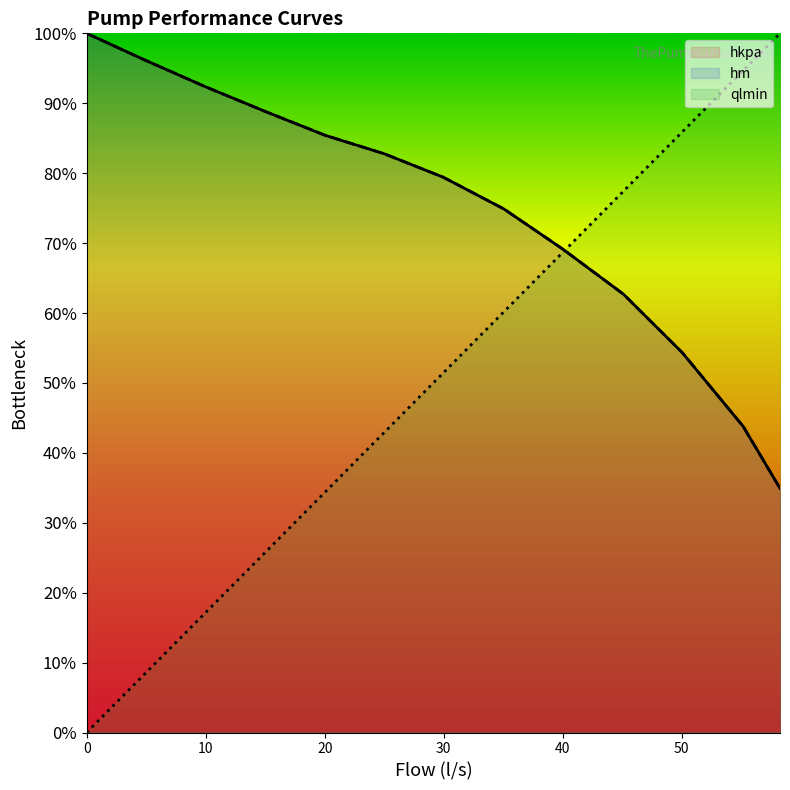

After their last crossing, which series has the higher values: qlmin or hkpa?

qlmin